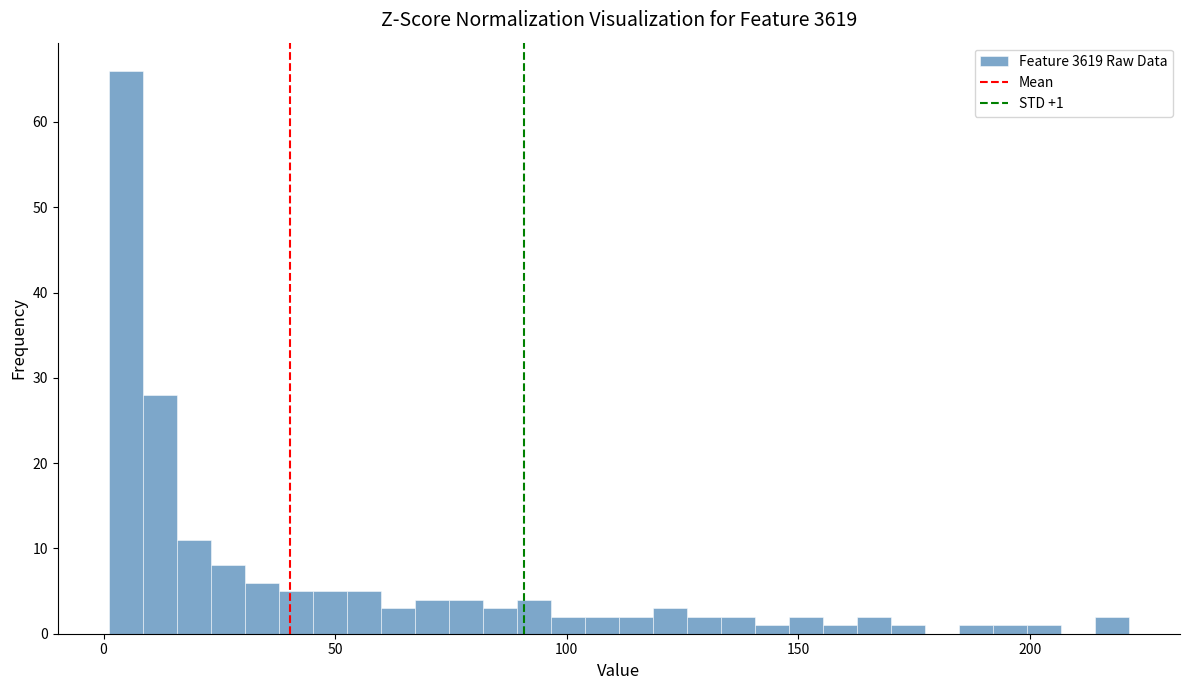

Around what value on the x-axis is the tallest bar? Give the approximate position of its centre, as read against the axis.

5